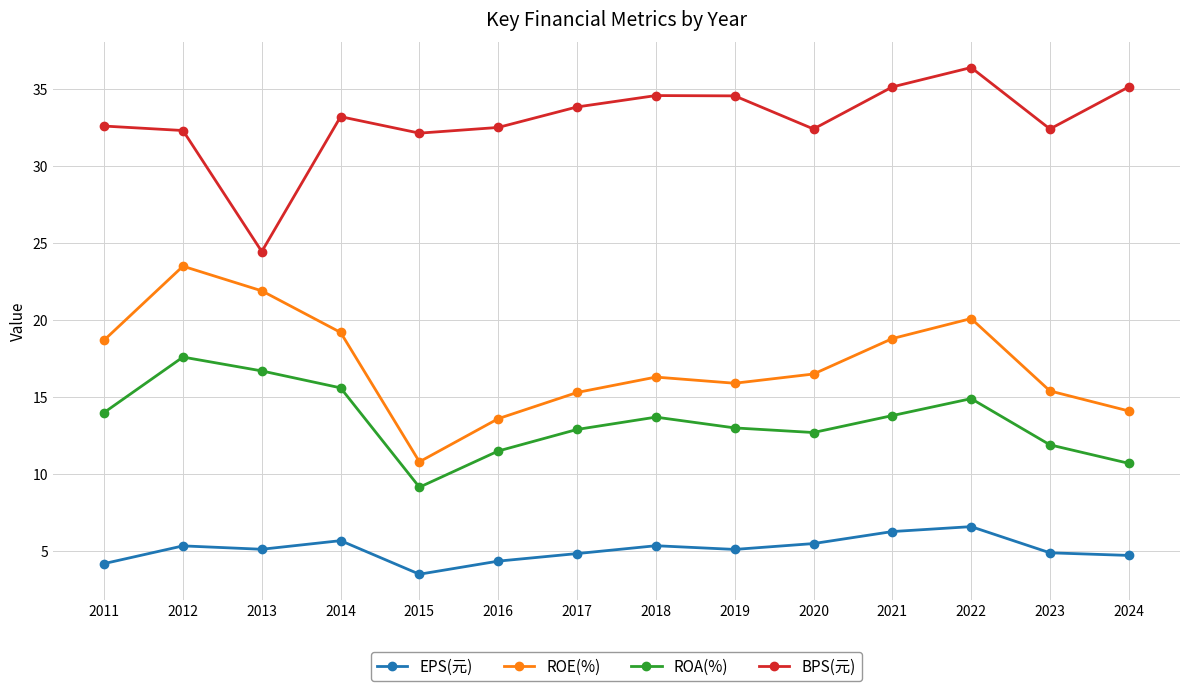

What is the value of the BPS(元) point at the 5th from the left?

32.1